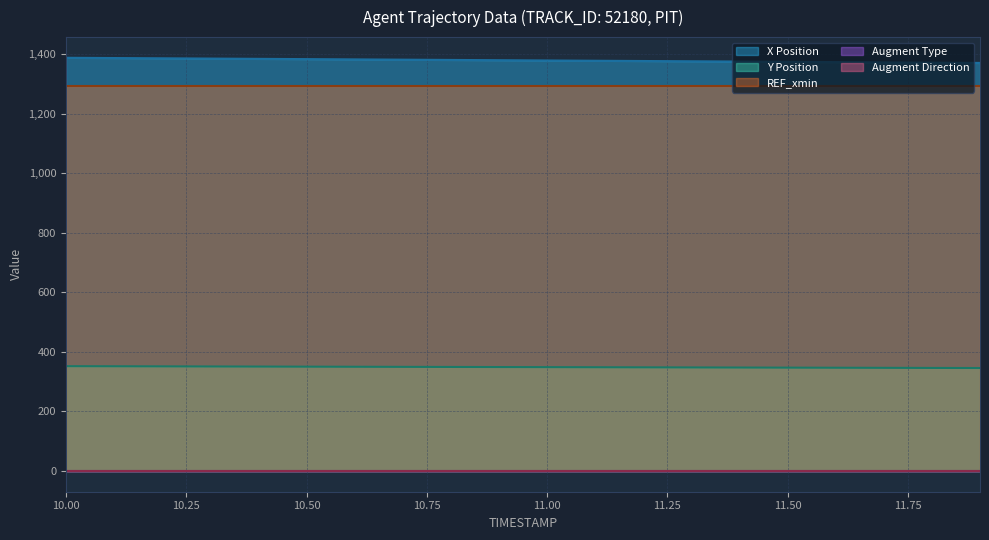

Is it true that AUGMENT_DIRECTION equals 1.0 at 2?

True